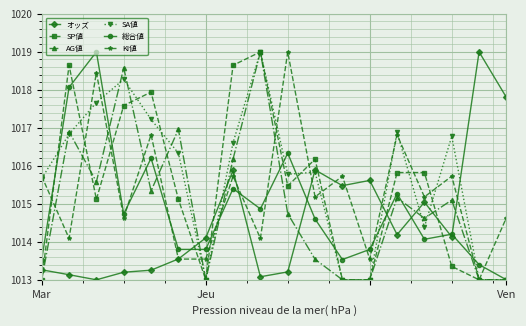

Reading right to left, transcribe all the data shown in this chart.

オッズ: 1017.8	1019.0	1014.1	1015.0	1014.2	1015.6	1015.5	1015.9	1013.2	1013.1	1015.9	1014.1	1013.5	1013.3	1013.2	1013.0	1013.1	1013.3
SP値: 1013.0	1013.0	1013.4	1015.8	1015.8	1013.0	1013.0	1016.2	1015.5	1019.0	1018.6	1013.0	1015.1	1017.9	1017.6	1015.1	1018.6	1013.0
AG値: 1013.0	1013.0	1015.1	1014.6	1015.2	1013.0	1013.0	1013.5	1014.7	1019.0	1016.2	1013.0	1017.0	1015.3	1018.6	1015.6	1016.9	1013.0
SA値: 1013.0	1013.0	1016.8	1014.4	1016.9	1013.0	1013.0	1015.8	1015.8	1019.0	1016.6	1013.0	1016.3	1017.2	1018.3	1017.7	1016.8	1015.7
総合値: 1013.0	1013.4	1014.2	1014.1	1015.3	1013.8	1013.5	1014.6	1016.3	1014.9	1015.4	1013.8	1013.8	1016.2	1014.7	1019.0	1018.1	1013.5
KI値: 1014.6	1013.0	1015.7	1015.2	1016.8	1013.5	1015.7	1015.2	1019.0	1014.1	1015.7	1013.5	1013.5	1016.8	1014.6	1018.5	1014.1	1015.7